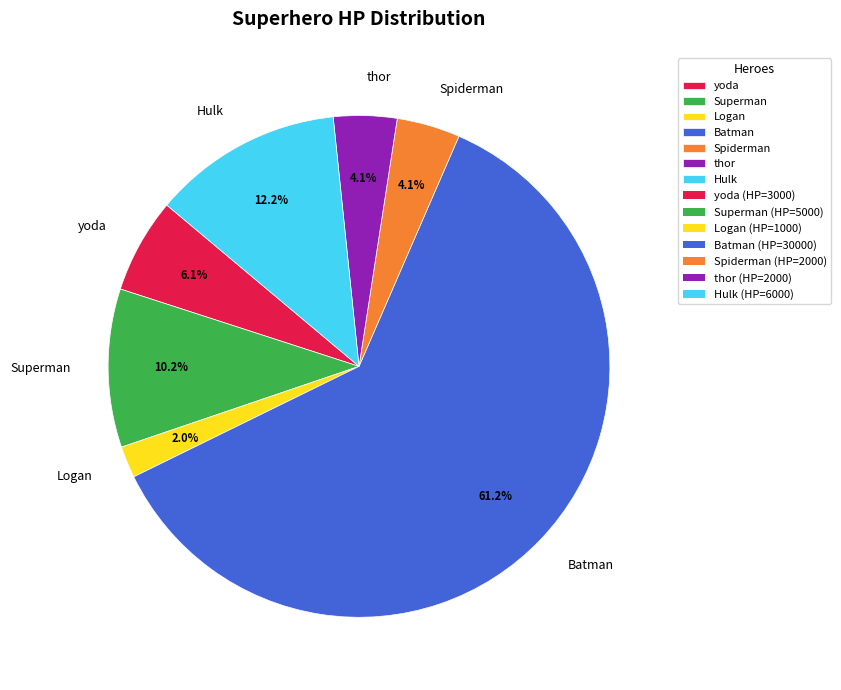

To the nearest percent, what is the combined percentage of Hulk and Logan?

14%